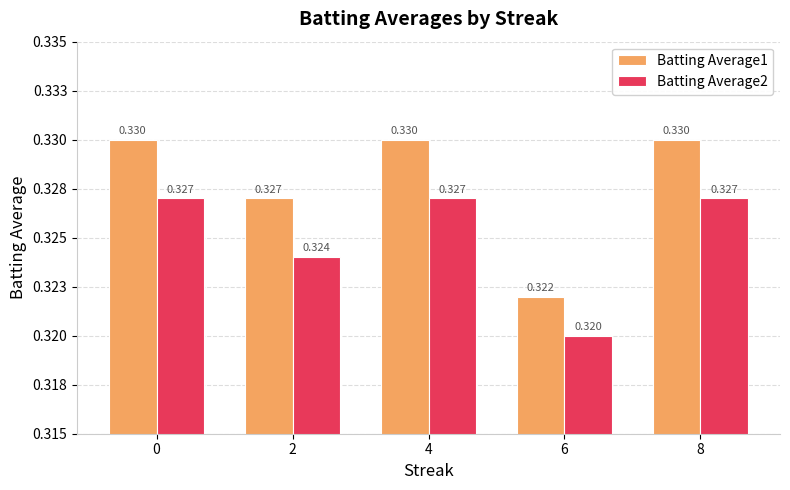

Which series has the largest total across all categories?

Batting Average1